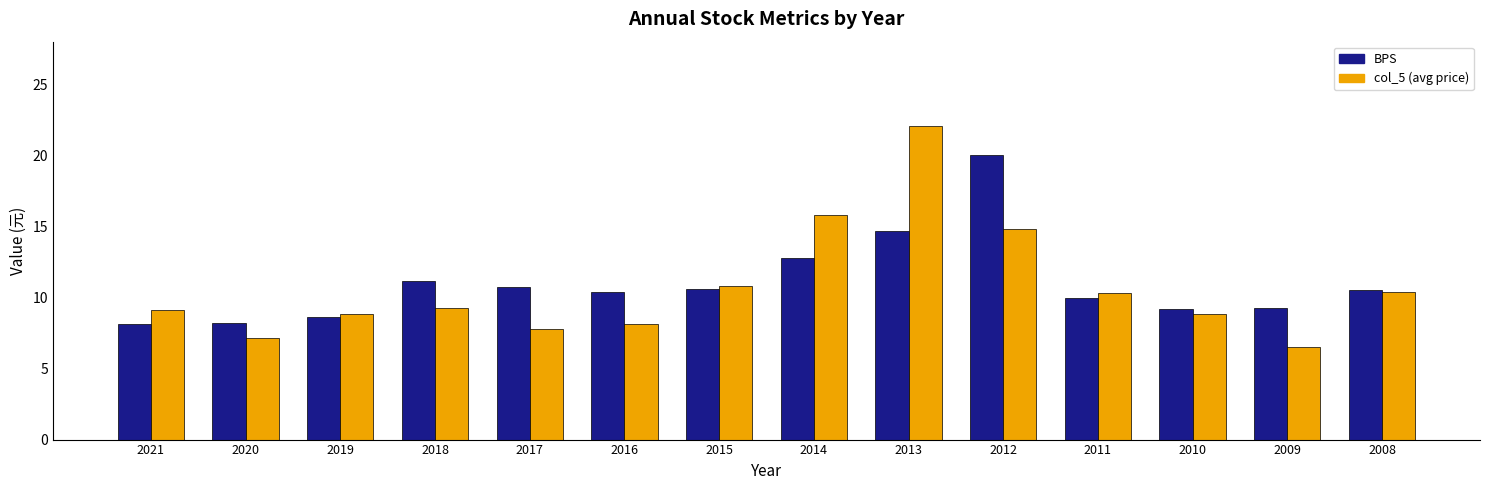

What is the average value of the BPS series?

11.0